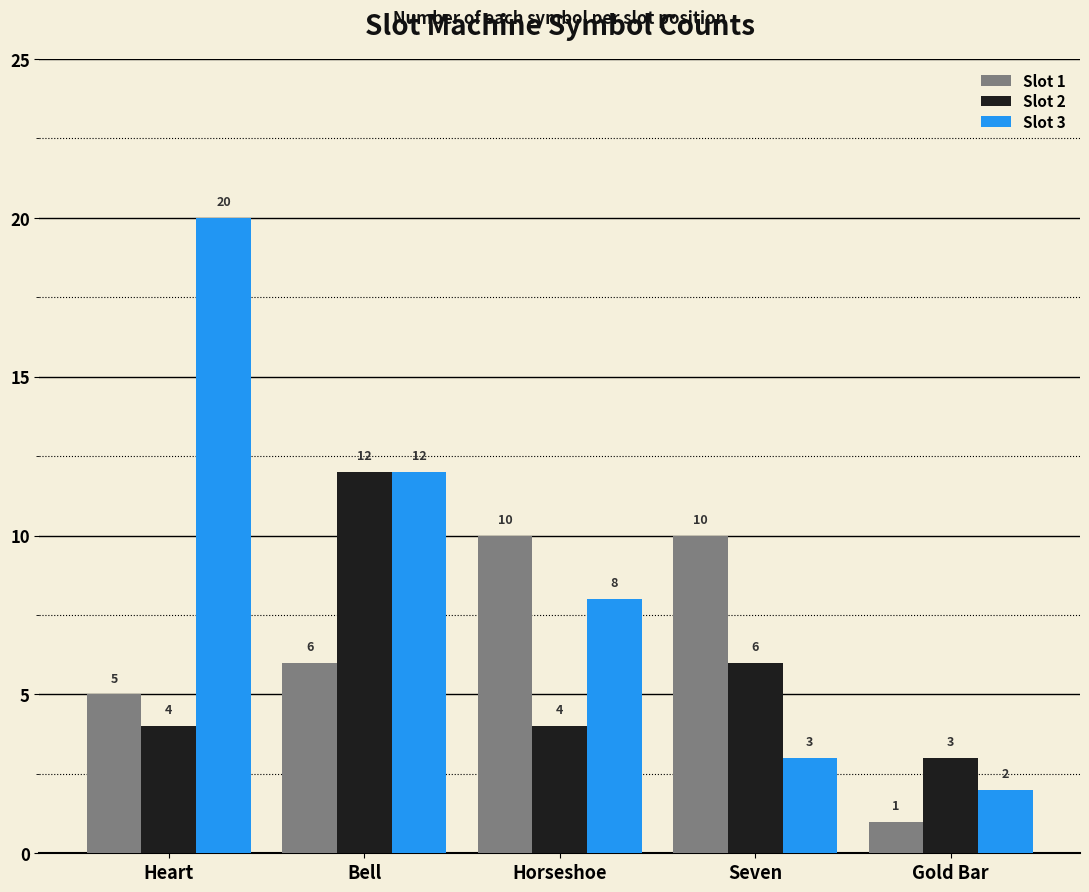

Is the value of Slot 1 at Heart greater than the value of Slot 2 at Horseshoe?

Yes